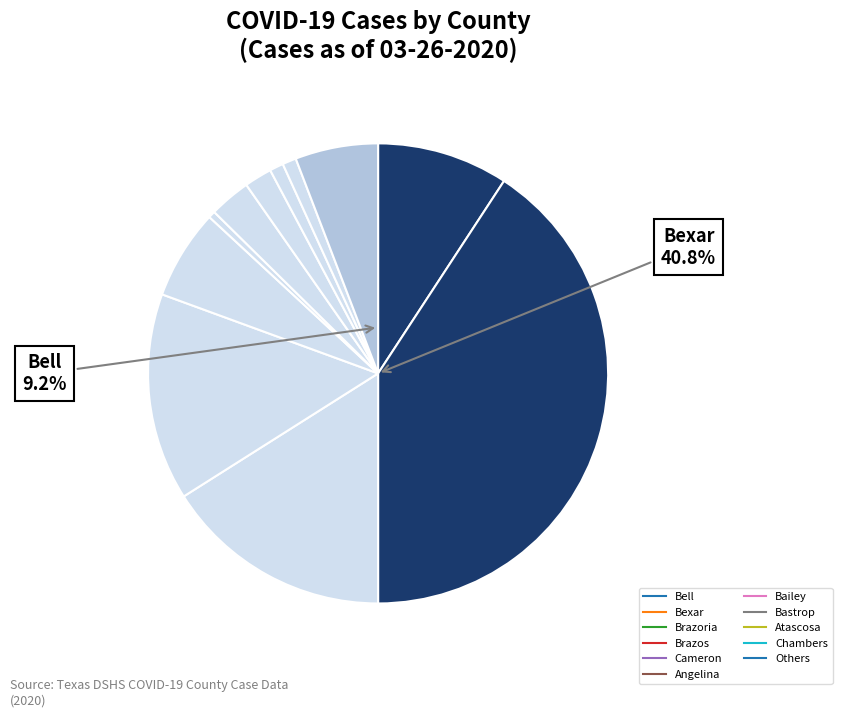

How many slices are in this pie chart?

11